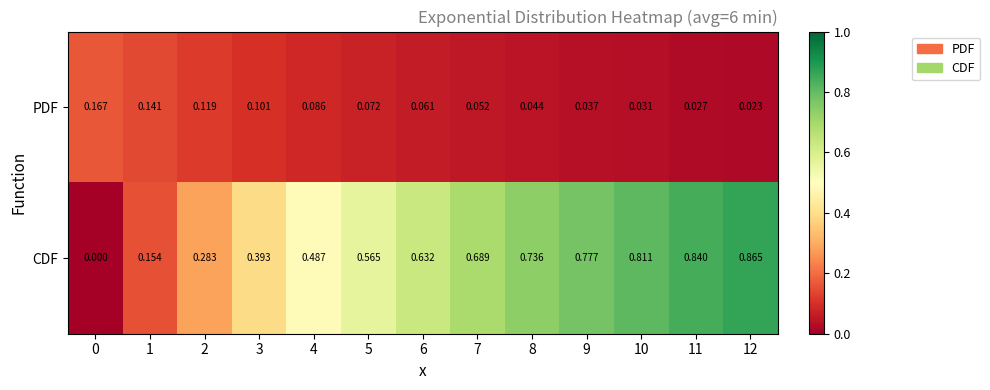

List the series in order of their peak value, lowest first.

PDF, CDF